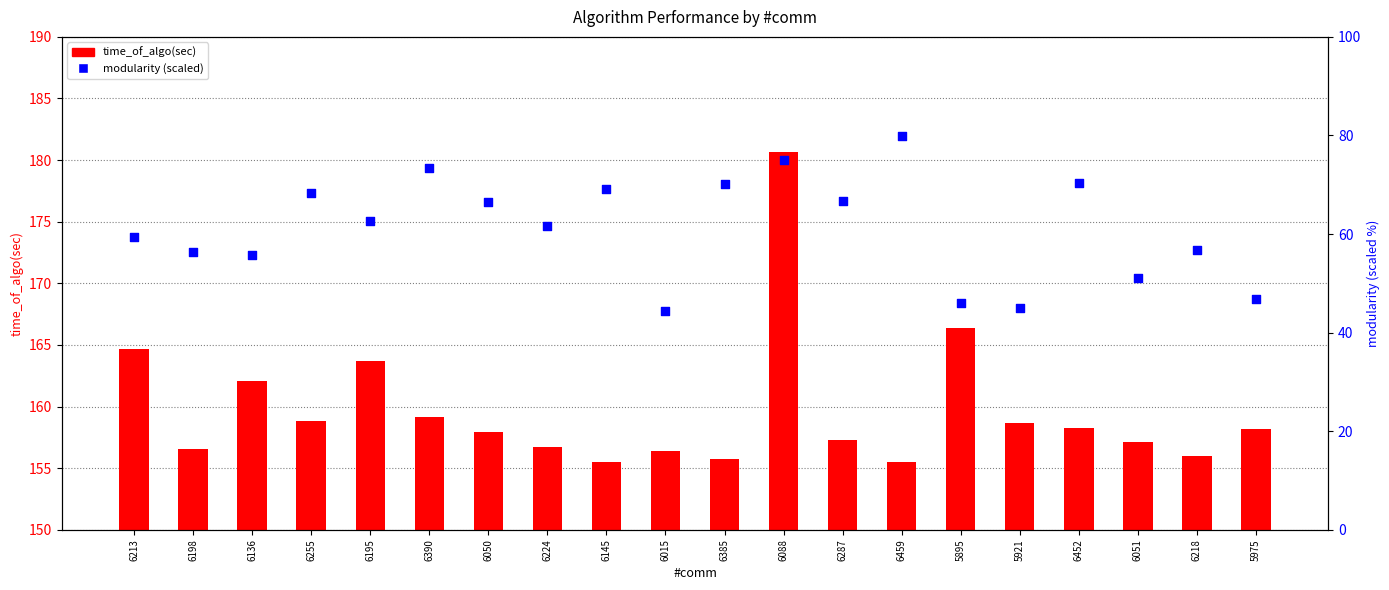

Is the value of time_of_algo(sec) at 6088 greater than the value of modularity (scaled) at 6255?

Yes